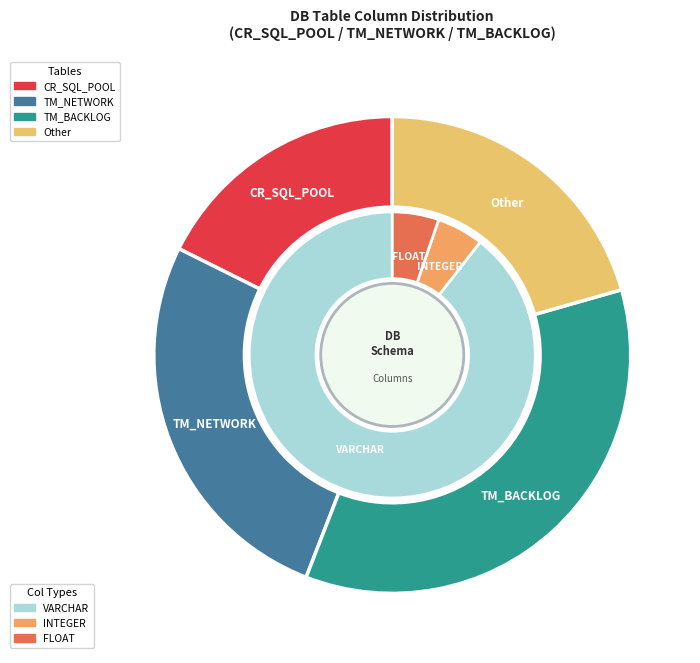

Does VARCHAR(3000) represent more than half of the total?

Yes